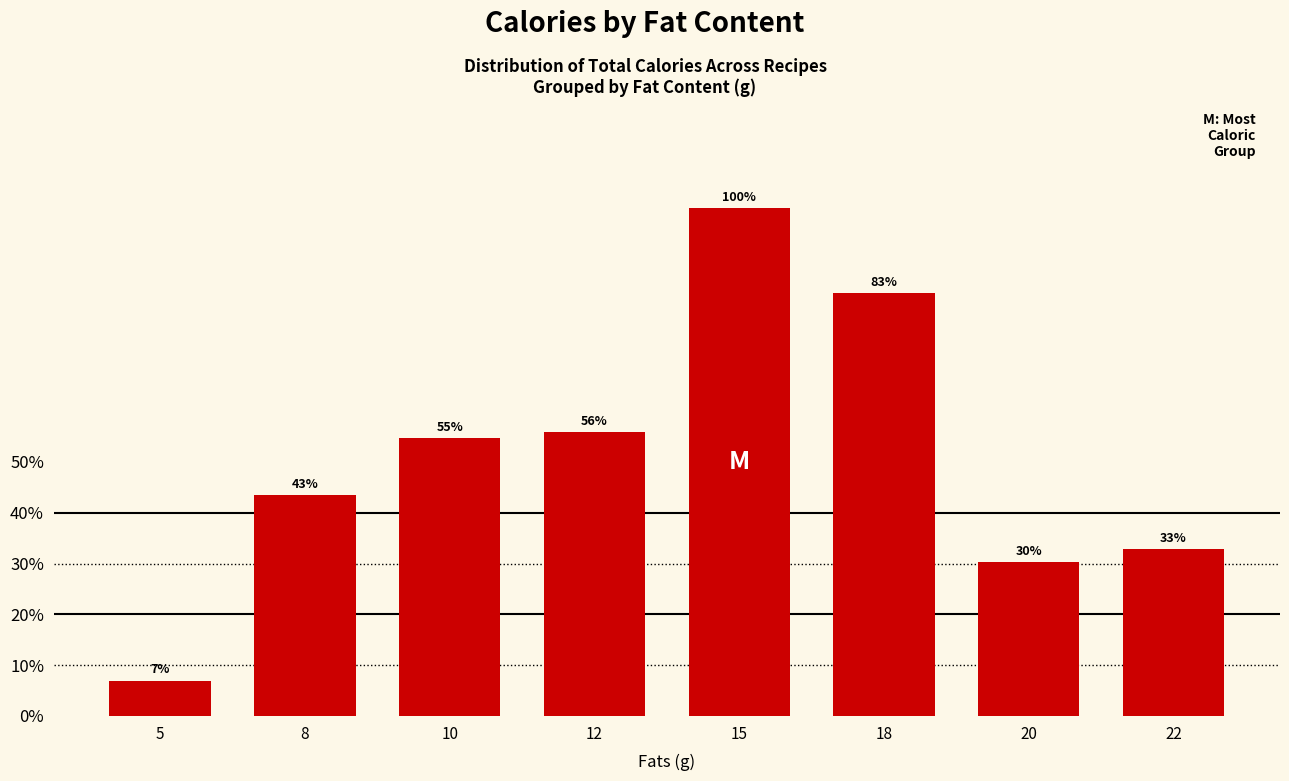

Are the bars horizontal?

No